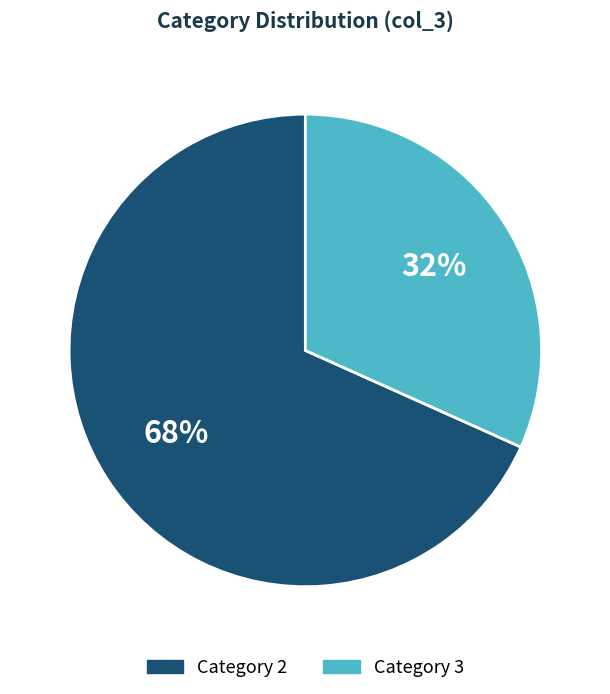

Is there a majority slice in this chart?

Yes